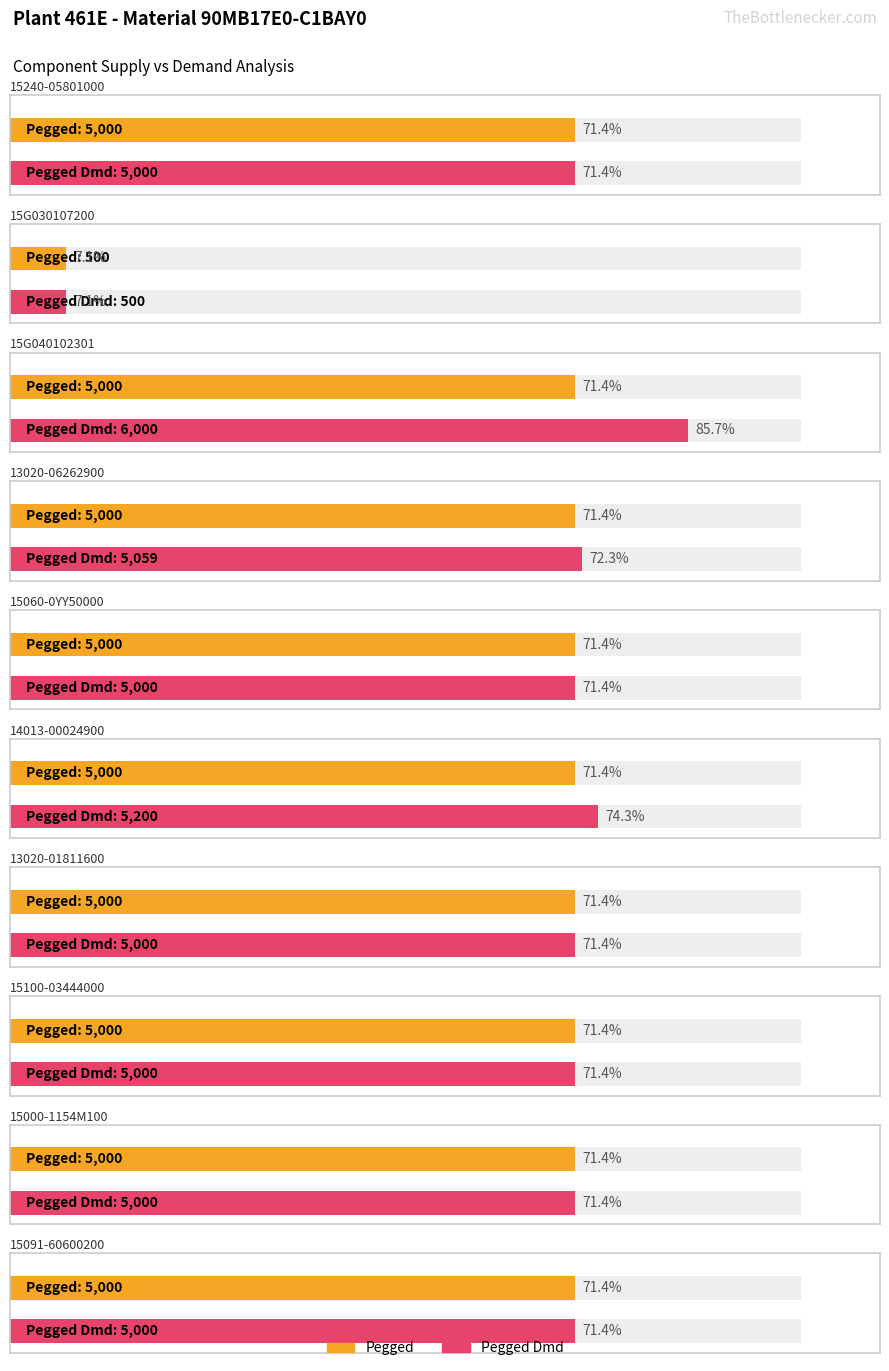

What is the highest value of the Pegged series?

5000